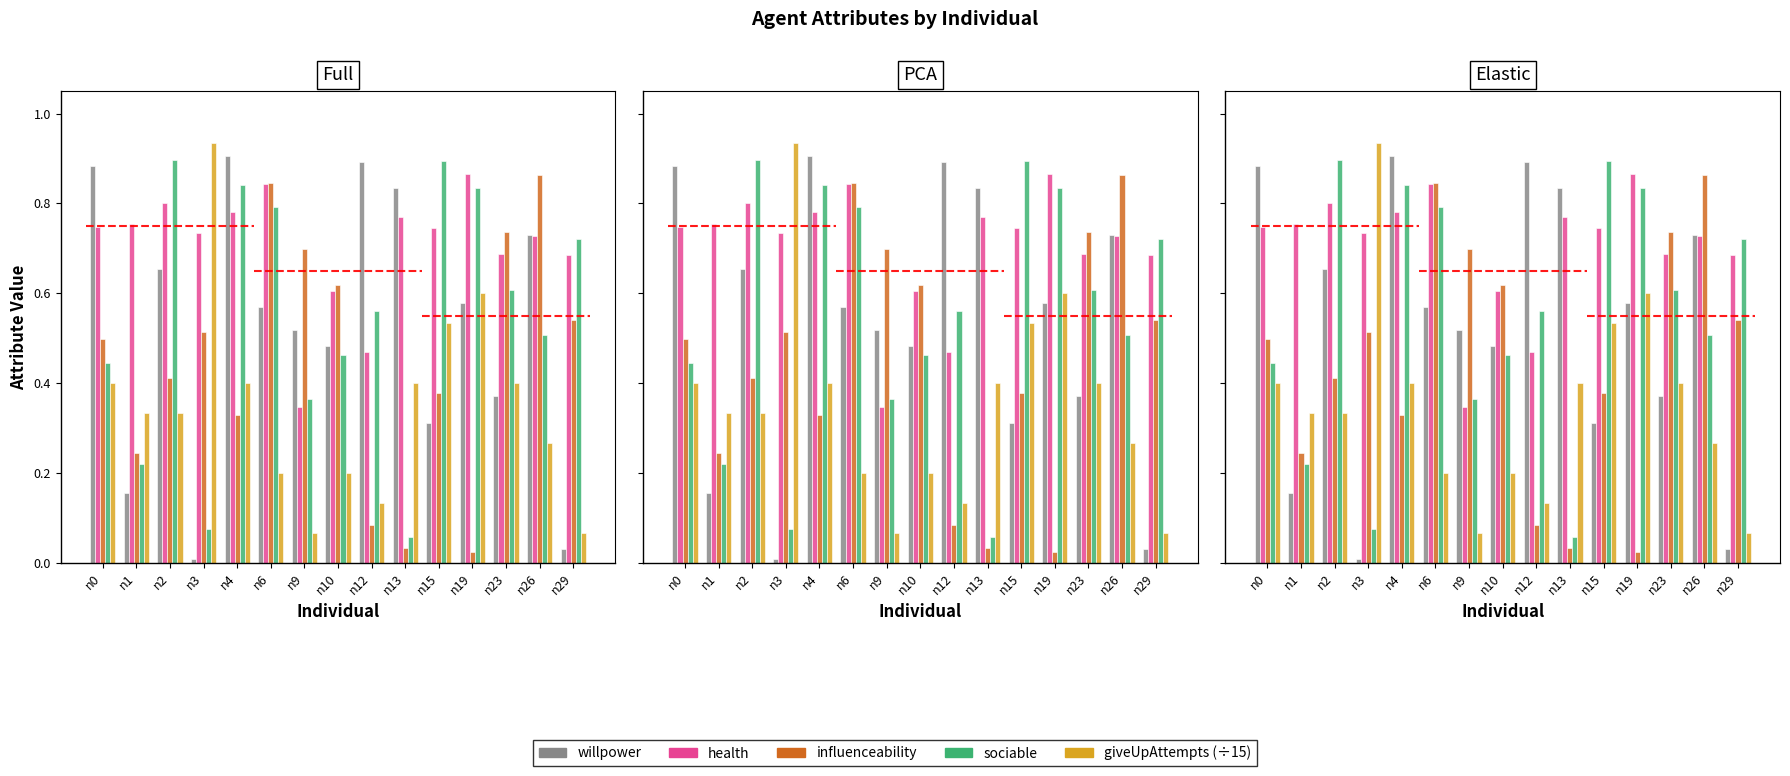

What is the value of the influenceability bar at the 14th from the left?

0.9